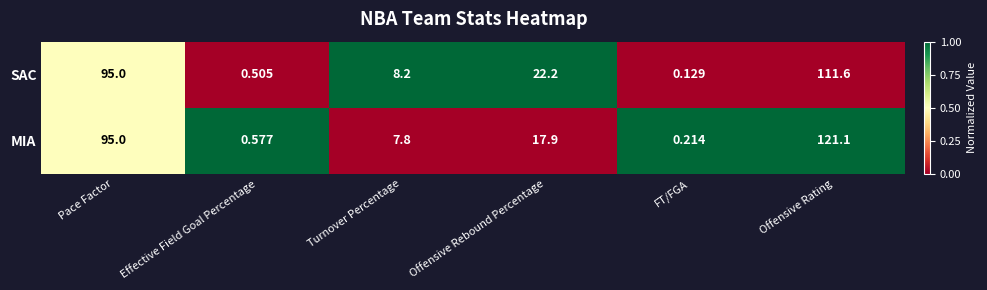

Between Turnover Percentage and FT/FGA, which series saw the biggest shift?

SAC